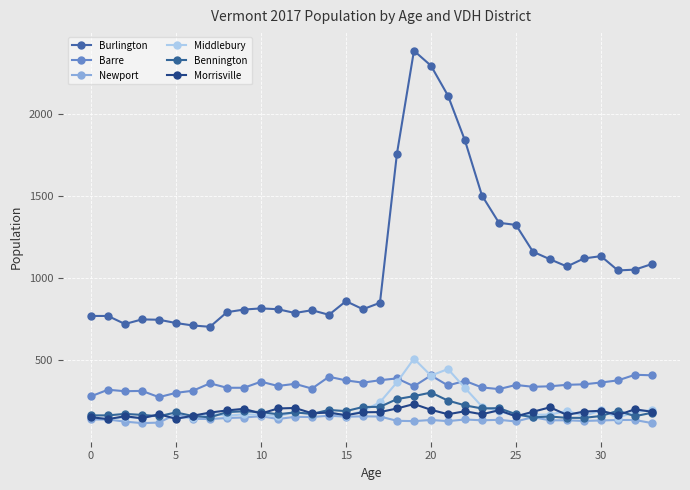

Does the chart display data point markers on the line(s)?

Yes